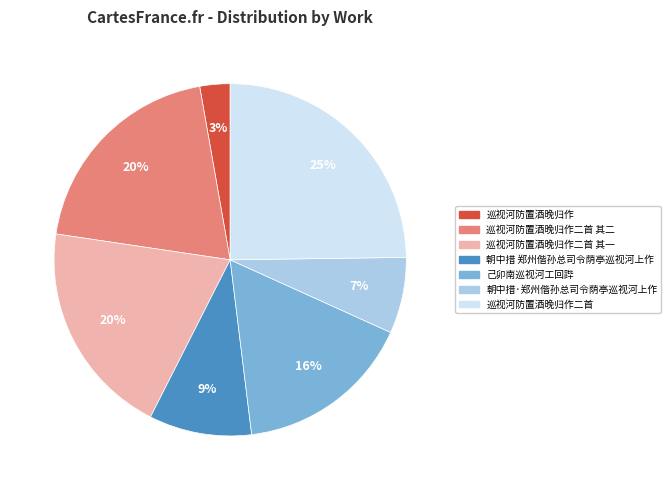

Which slice is the smallest?

巡视河防置酒晚归作